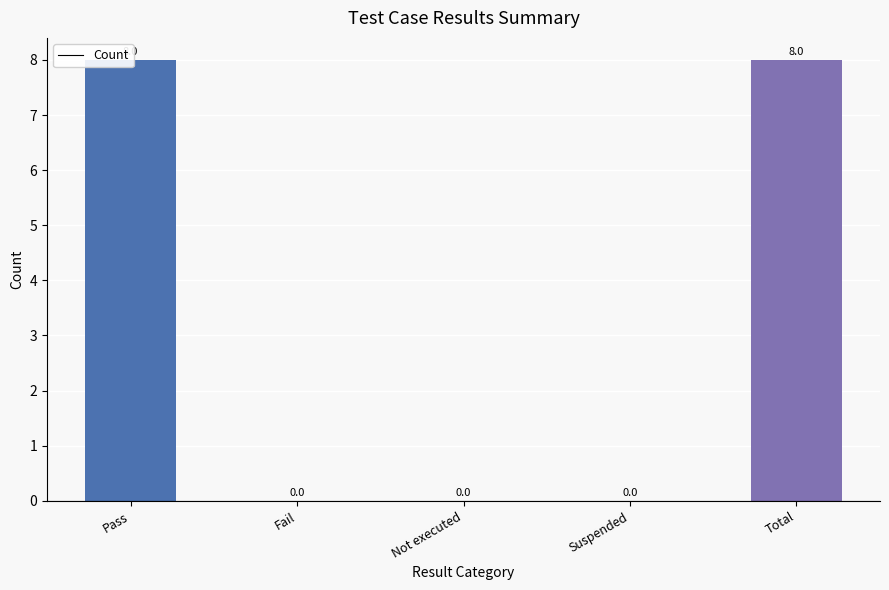

Which category has the highest value across all series?

Pass